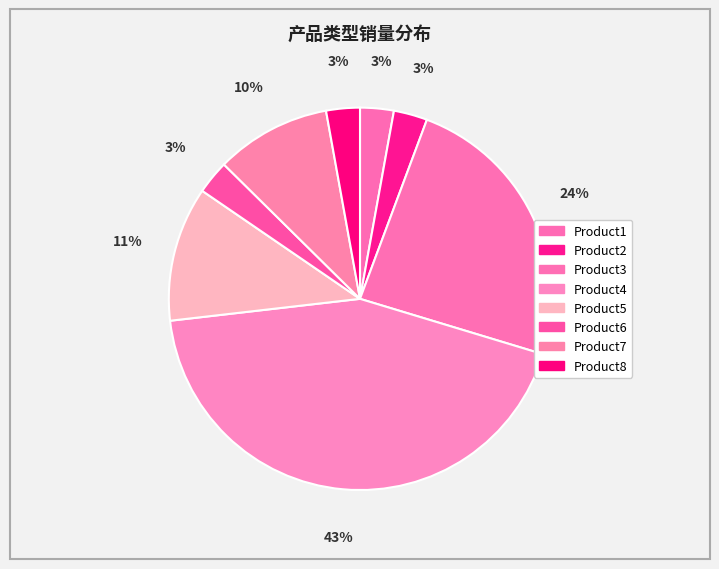

Is it true that Product1 is 3% of the pie?

True